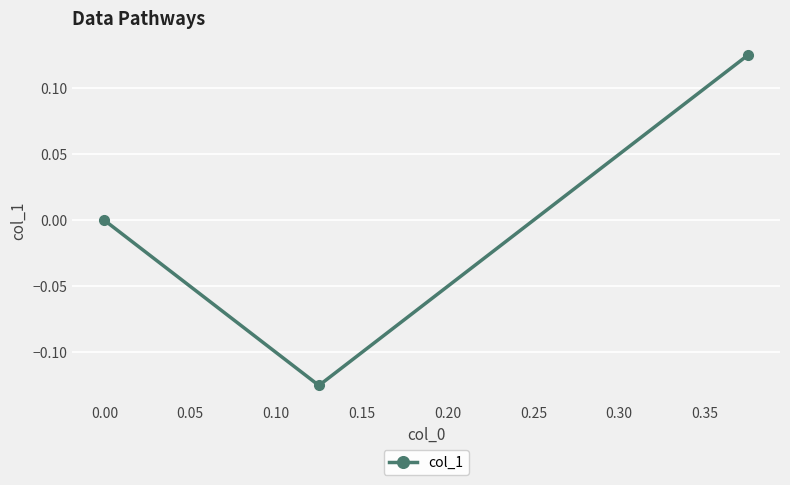

Count the values in the range 0 to 1.

2